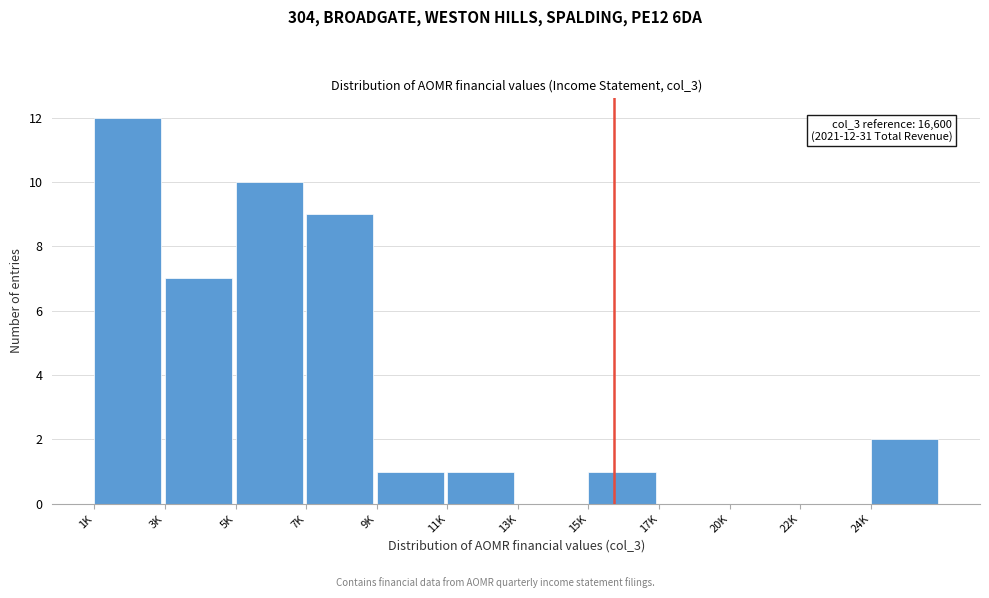

Reading right to left, extract all data points from this chart.

24K=2	22K=0	20K=0	17K=0	15K=1	13K=0	11K=1	9K=1	7K=9	5K=10	3K=7	1K=12